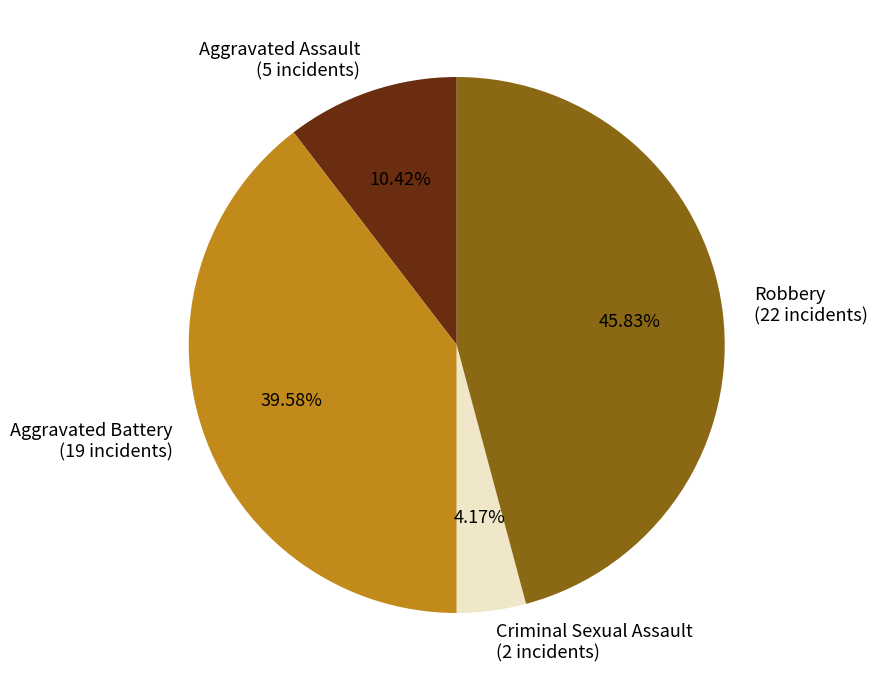

To the nearest percent, what is the combined percentage of Aggravated Assault and Robbery?

56%